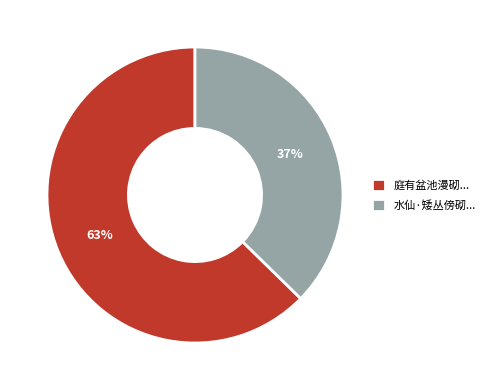

To the nearest percent, what portion does 庭有盆池漫砌... represent?

63%